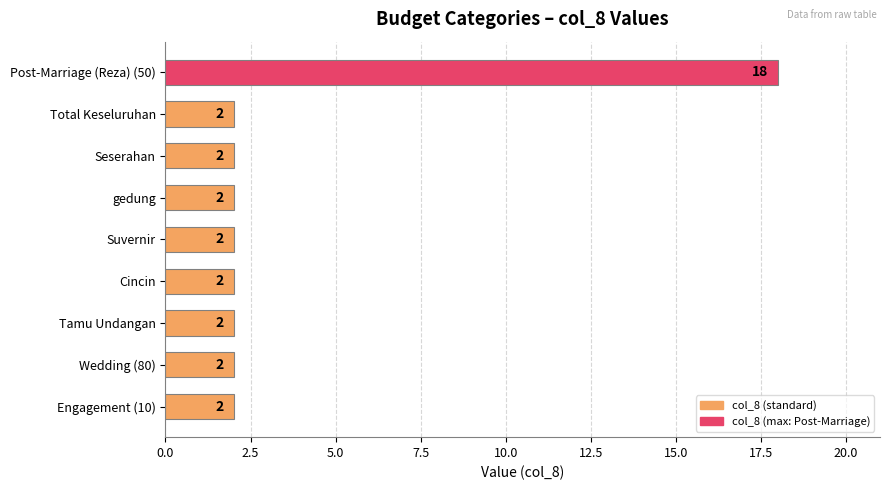

Which category has the highest value across all series?

Post-Marriage (Reza) (50)